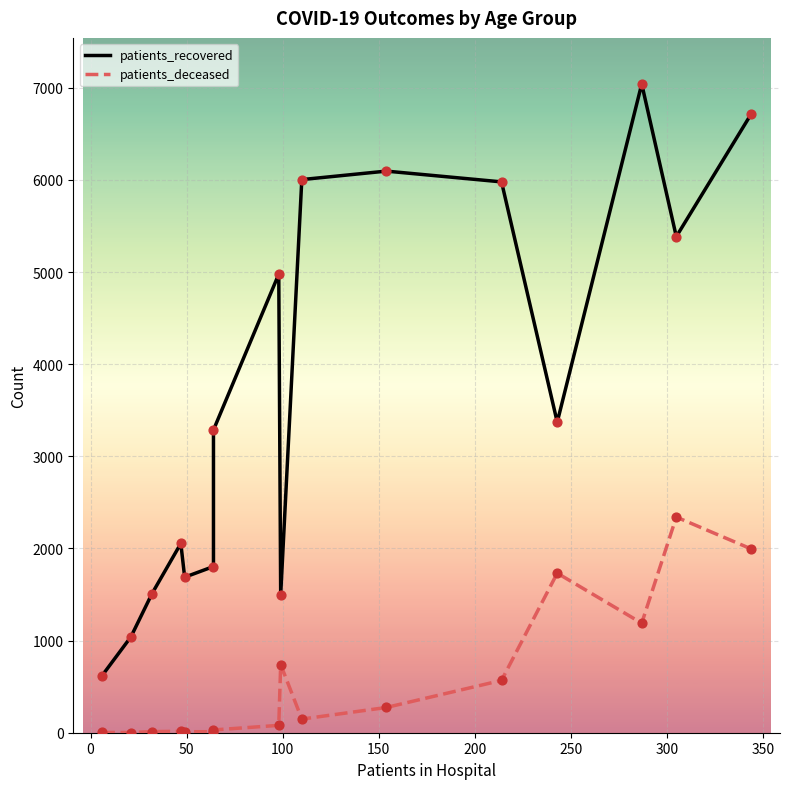

Which series reaches the maximum Y coordinate?

patients_recovered